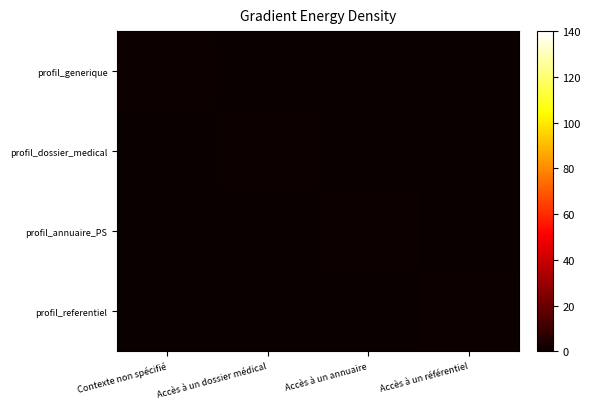

What is the total value across all series at Contexte non spécifié?

1